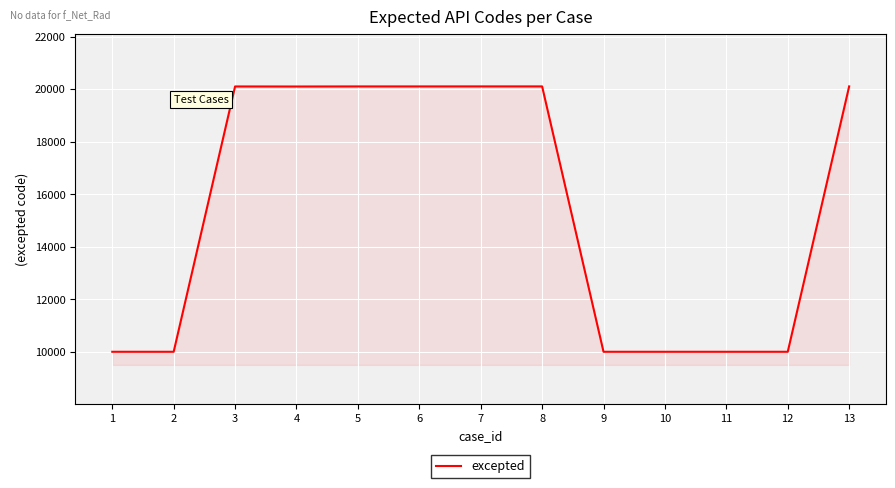

What is the difference between the maximum and minimum values?

10107